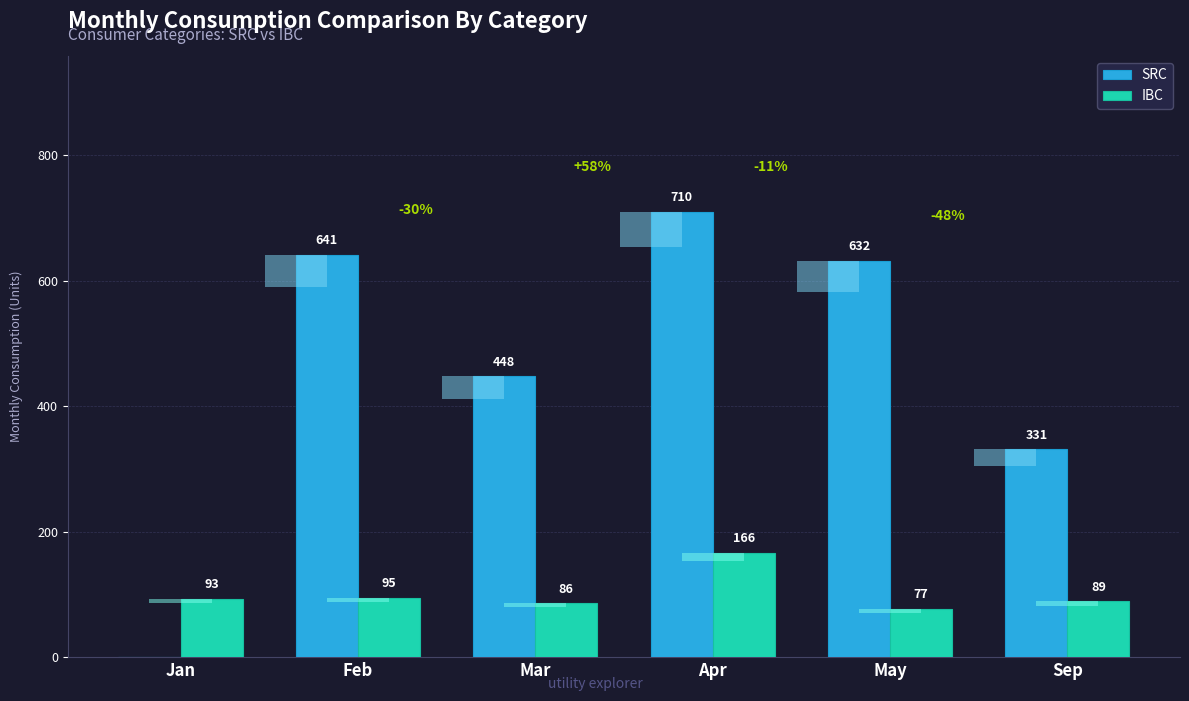

Which series has the largest range (max minus min)?

SRC